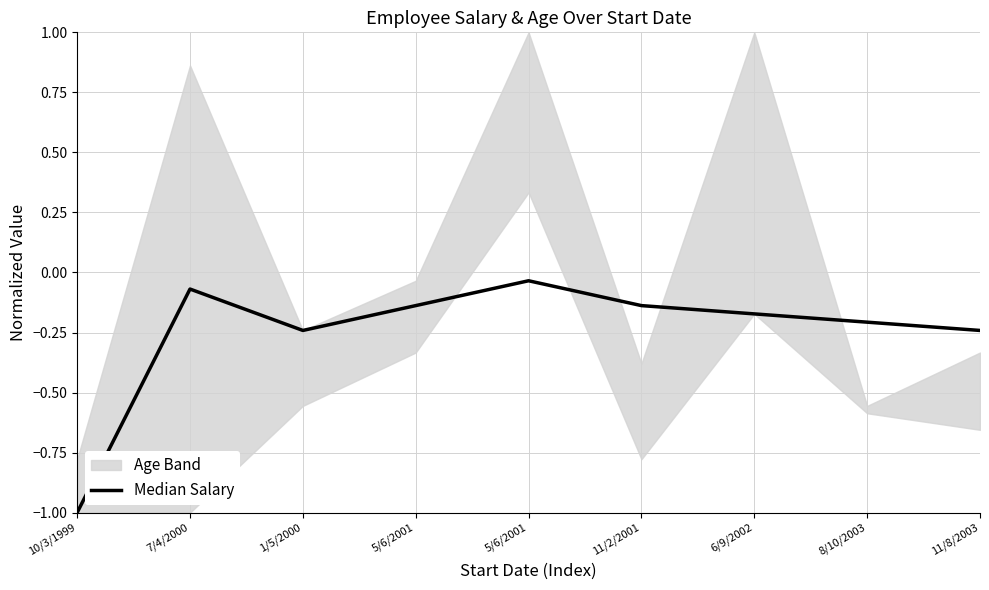

The value at 5/6/2001 is -0.0. True or false?

True